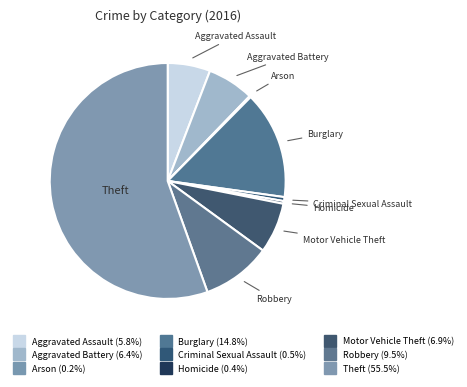

To the nearest percent, what is the difference between the Aggravated Battery and Burglary slice percentages?

8%